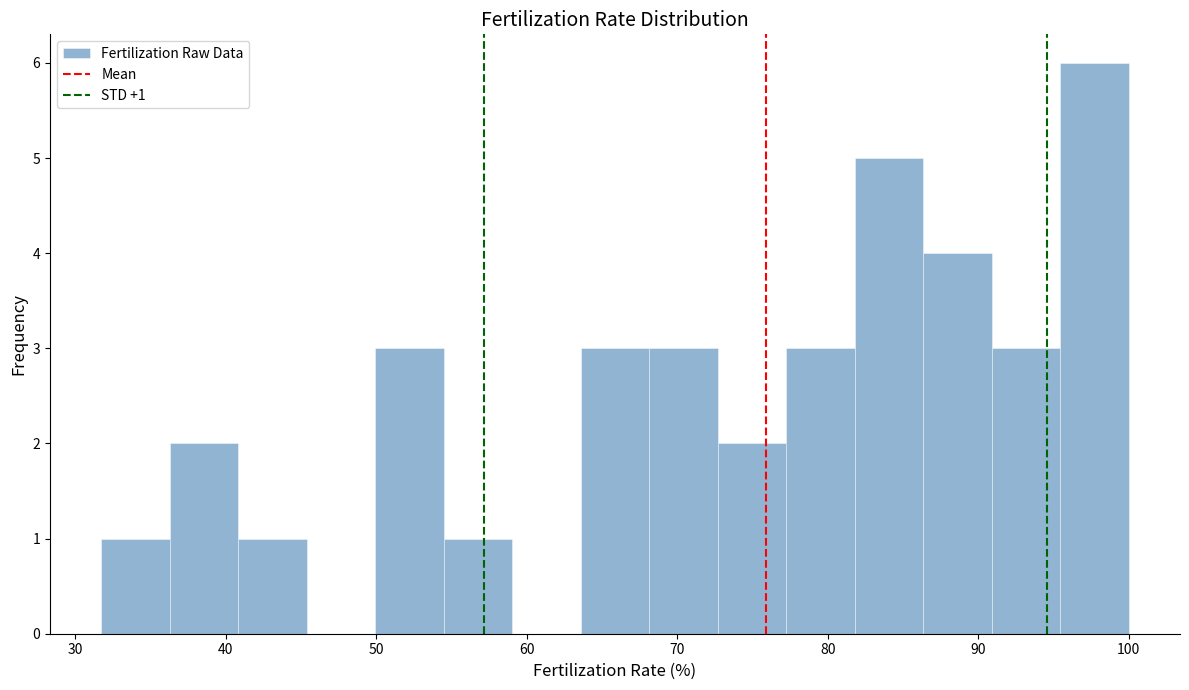

Over which range of the x-axis is the bar tallest?

95 to 100